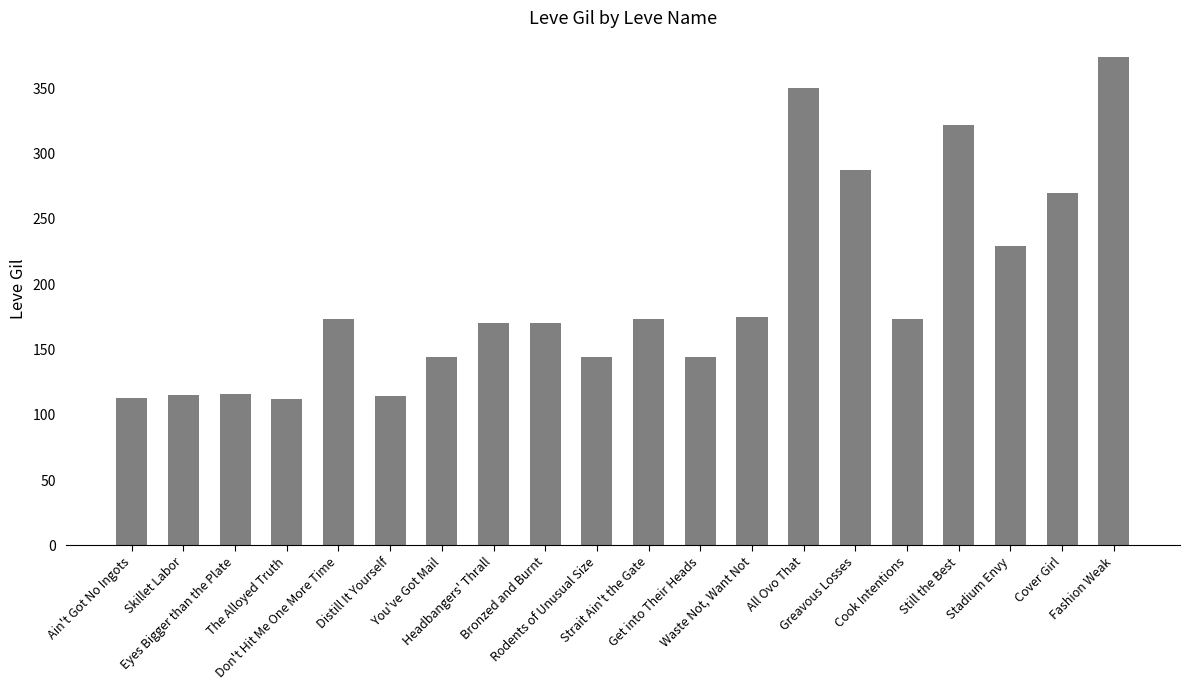

What is the minimum value shown in the chart?

112